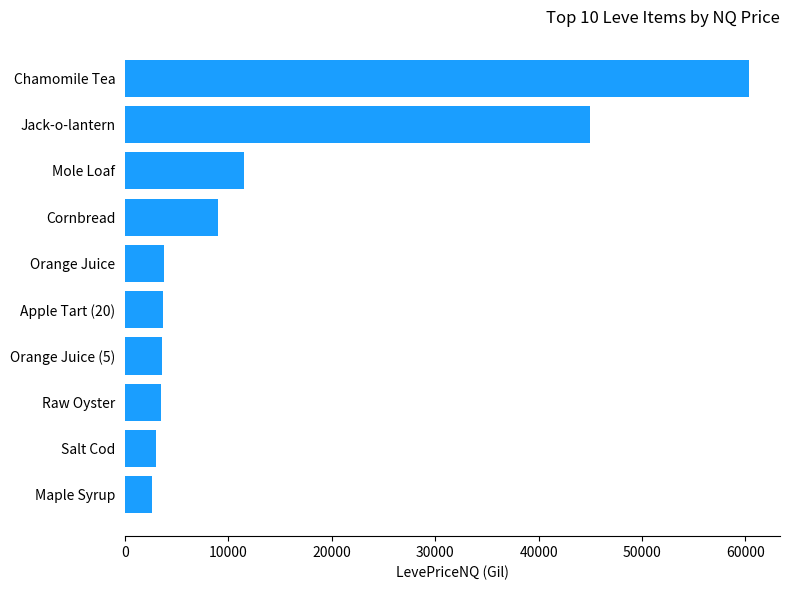

True or false: the data shows 3732.0 at Orange Juice.

True